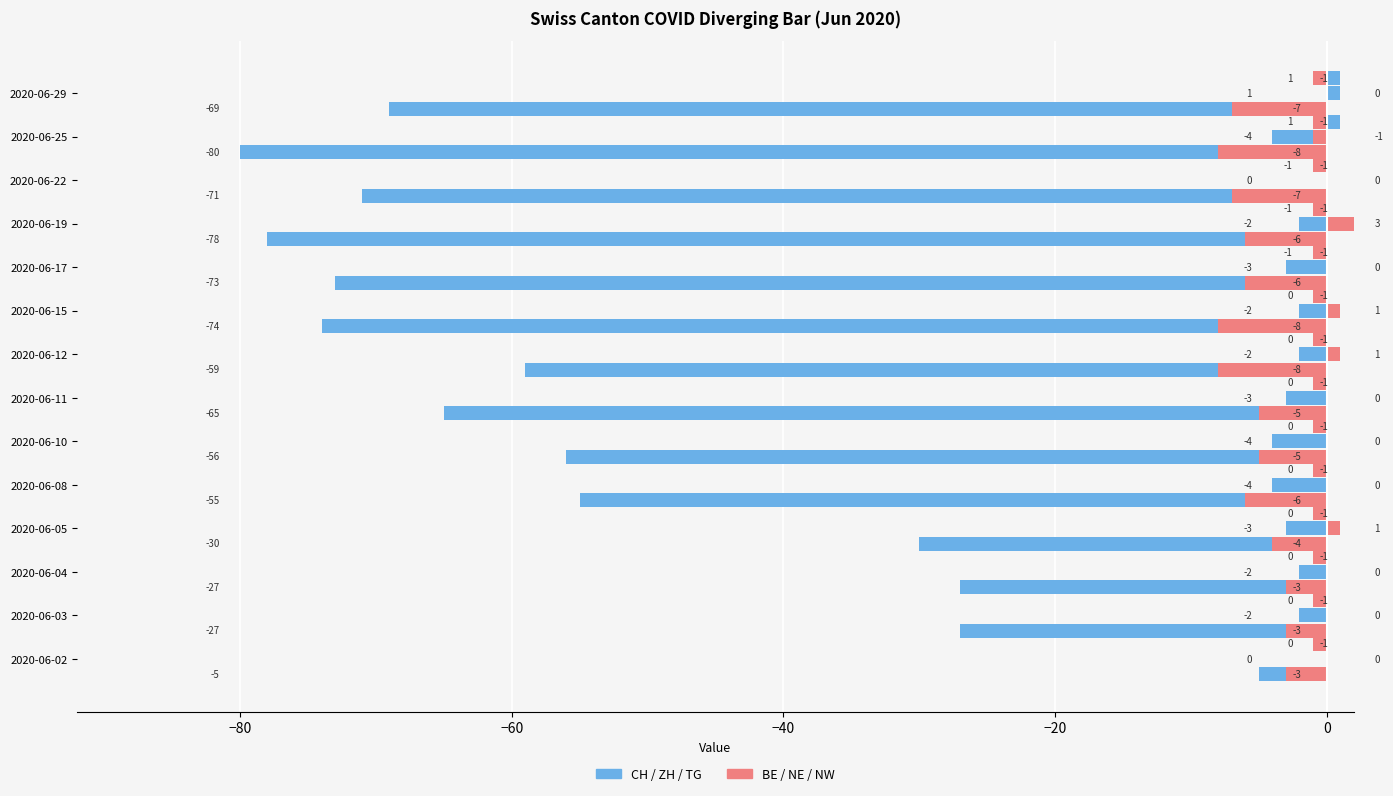

Which series has the largest range (max minus min)?

CH